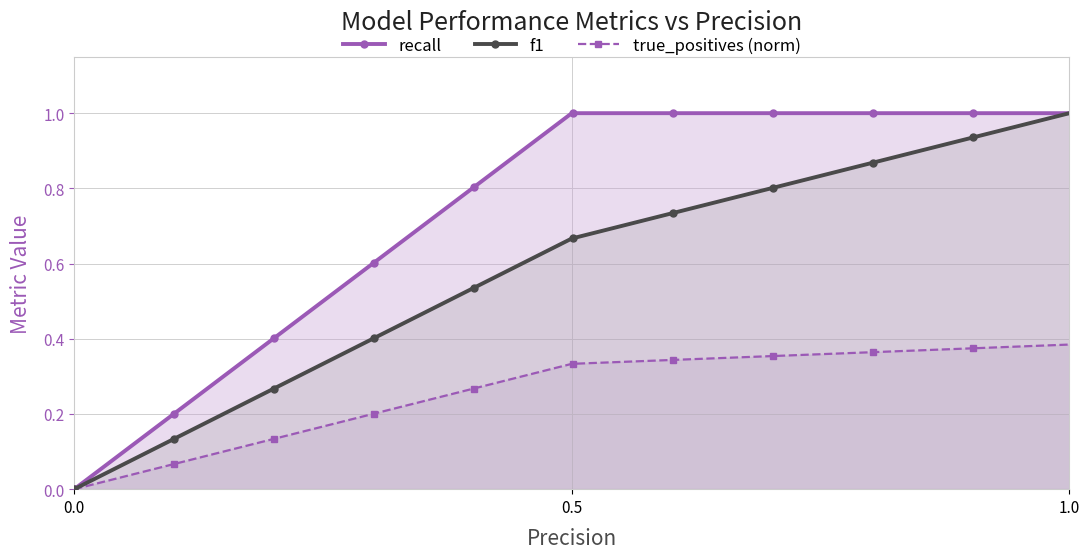

Which series has the largest total across all categories?

recall